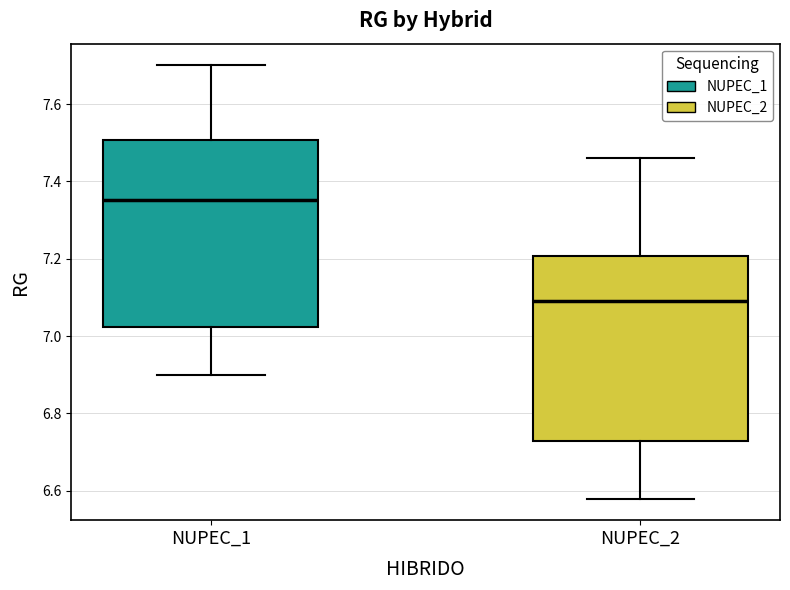

Reading left to right, read every box against the y-axis: the position of its median line, the range the box covers, and the ends of its whiskers. The values are not printed on the chart, so give them approximately, as read against the axis.

NUPEC_1: median 7.36, box 7.02 to 7.50, whiskers 6.90 to 7.70
NUPEC_2: median 7.10, box 6.72 to 7.20, whiskers 6.58 to 7.46